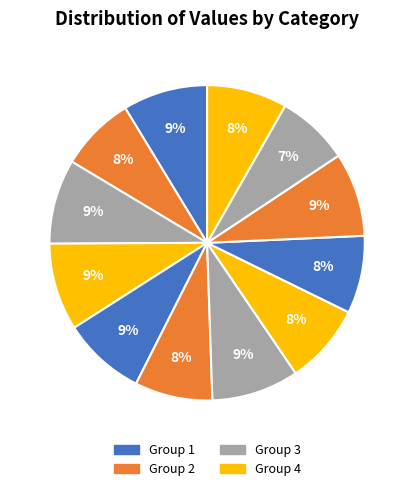

How many segments does this pie chart have?

12